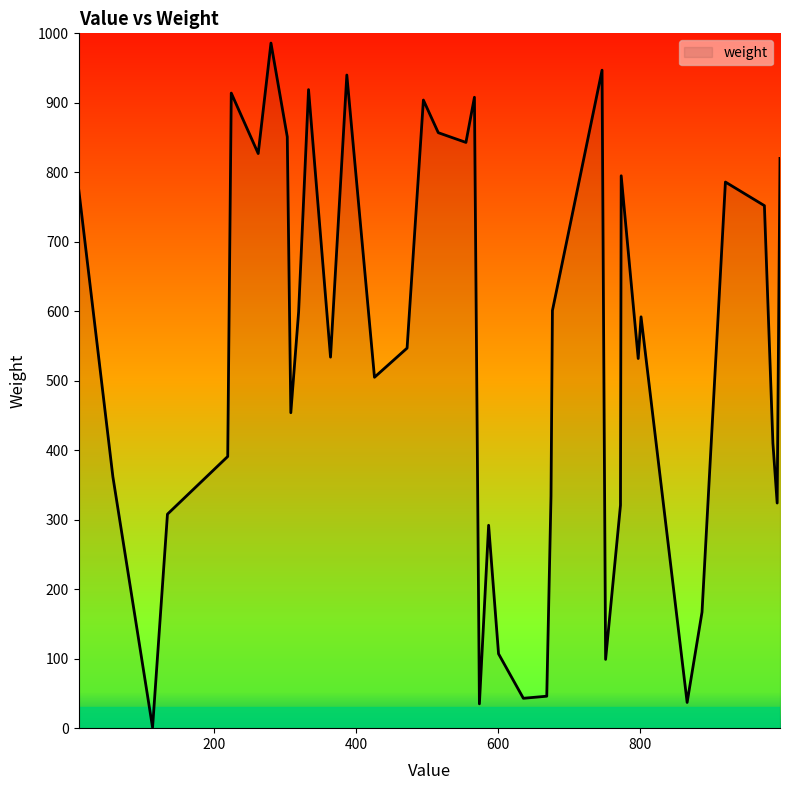

What is the difference between the maximum and minimum values?

985